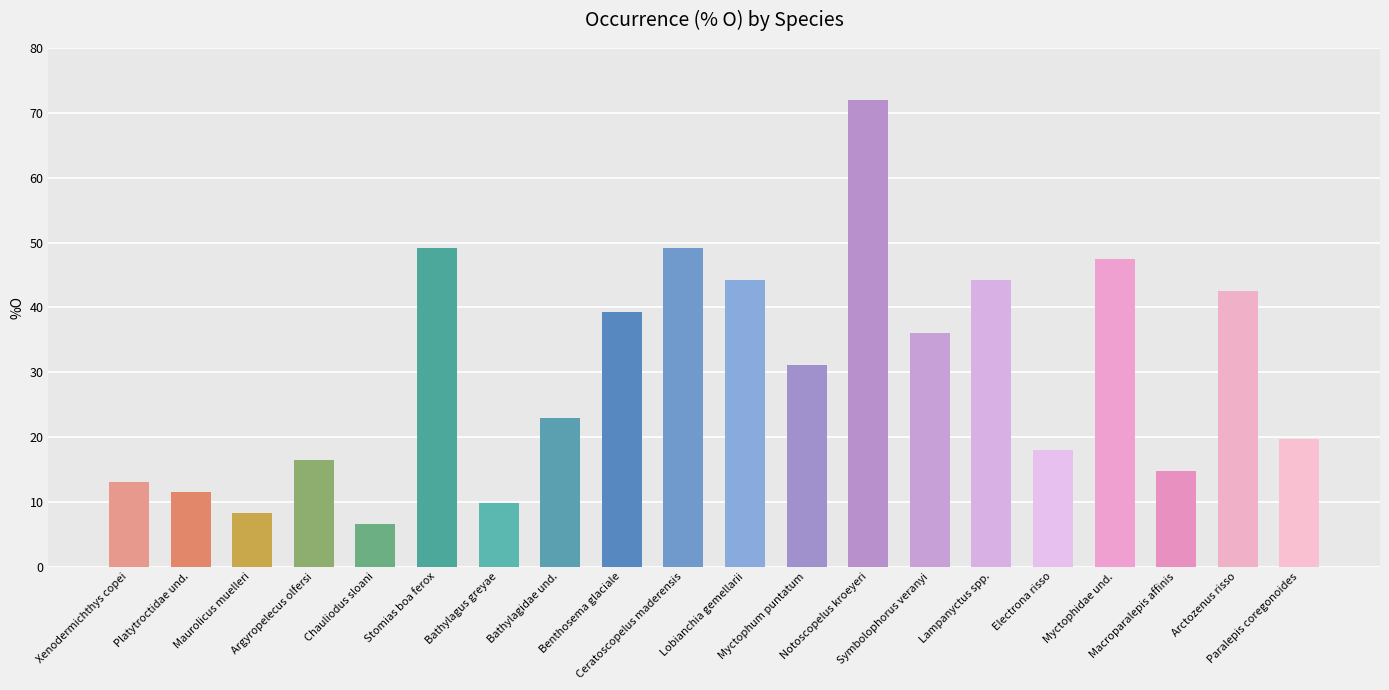

How many data points does each series have?

20